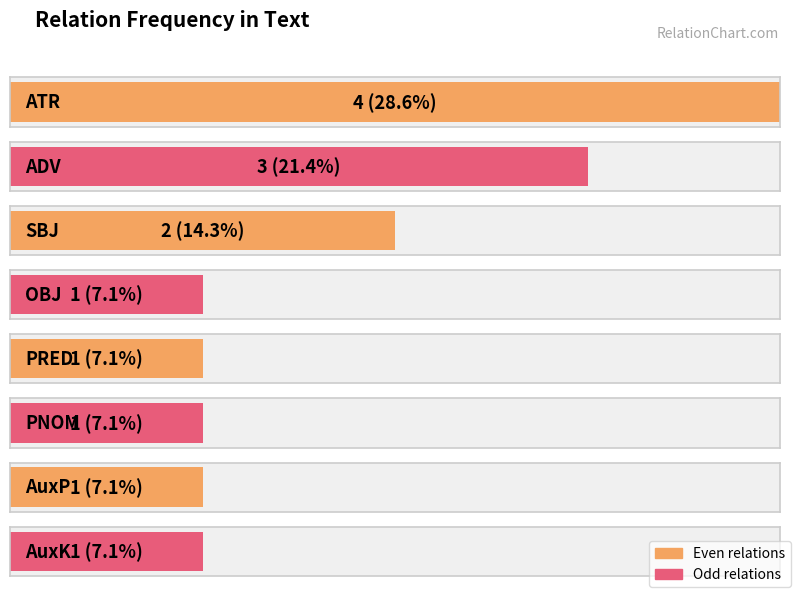

What is the average value?

2